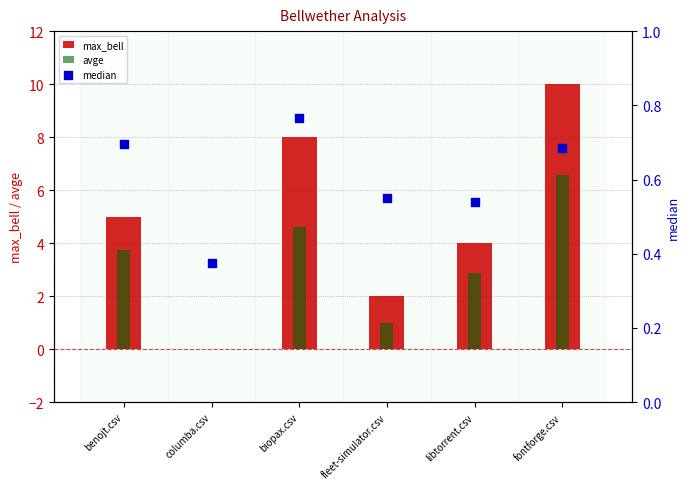

Which series reaches the minimum Y coordinate?

max_bell